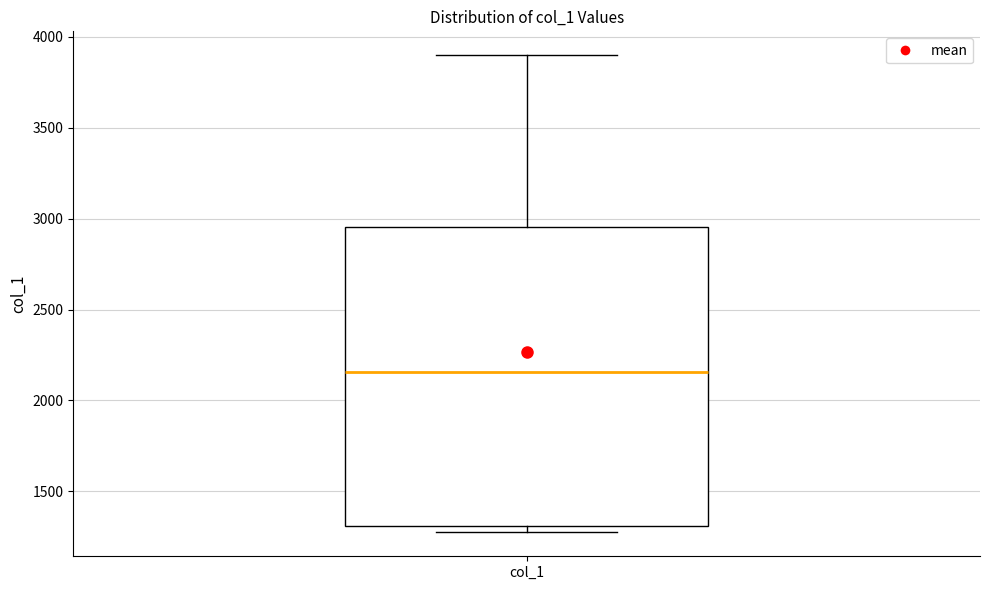

Read this box plot against the y-axis: the position of the median line, the range covered by the box, and the ends of both whiskers. The values are not printed on the chart, so give them approximately, as read against the axis.

median 2150, box 1300 to 2950, whiskers 1250 to 3900